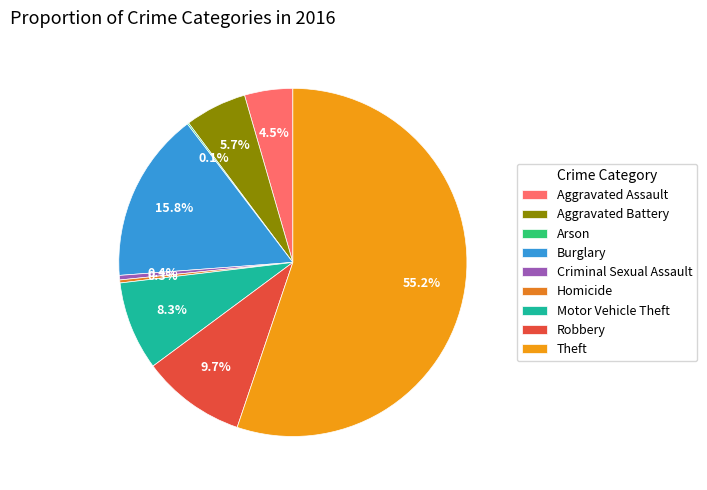

Count the number of slices in the pie.

9